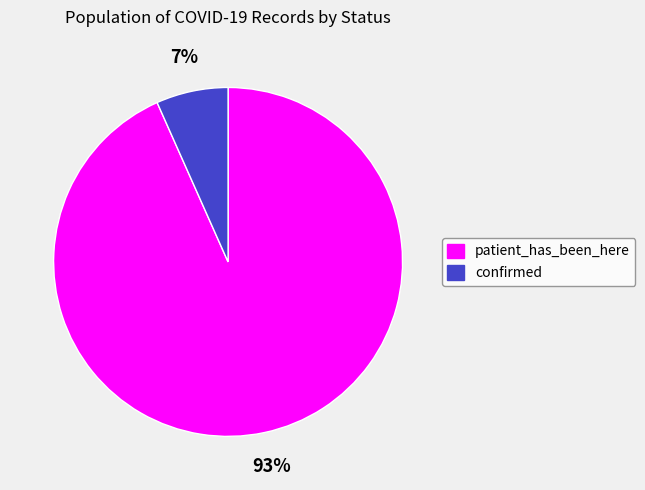

How many slices are in this pie chart?

2